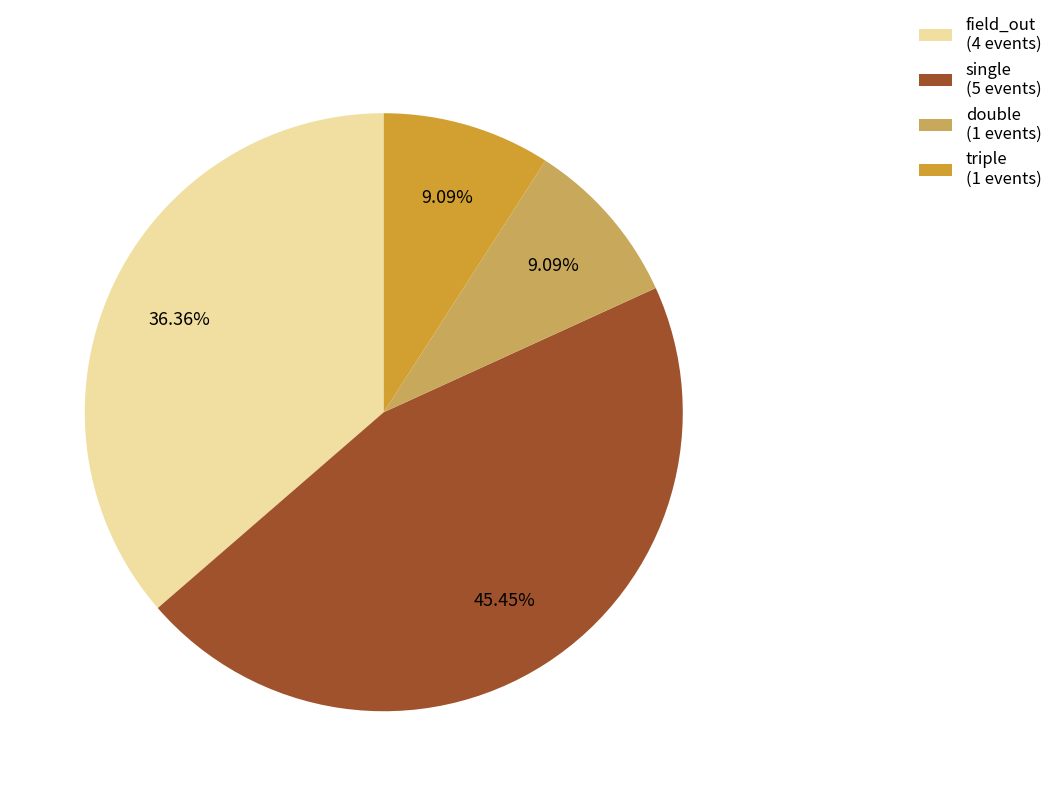

How much of the chart is everything except triple?

90.9%